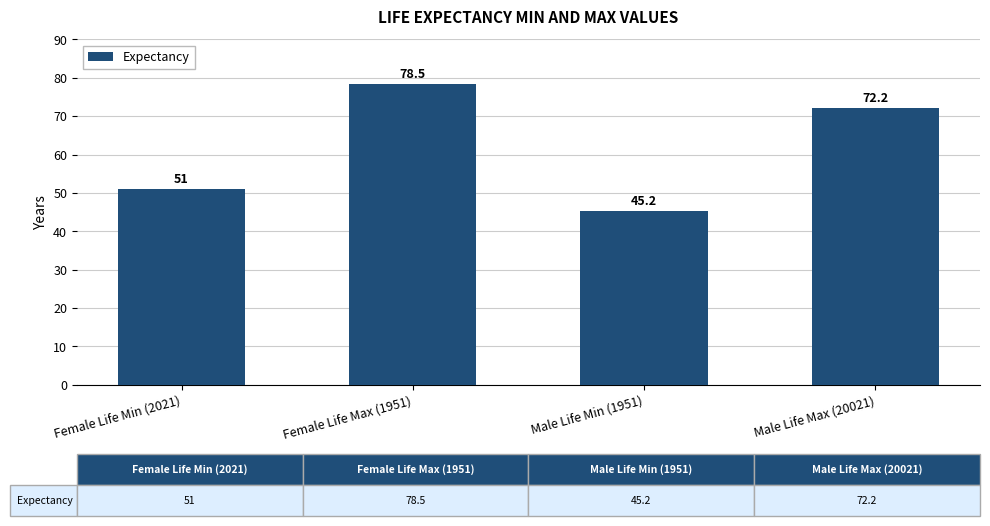

What is the smallest value displayed?

45.2